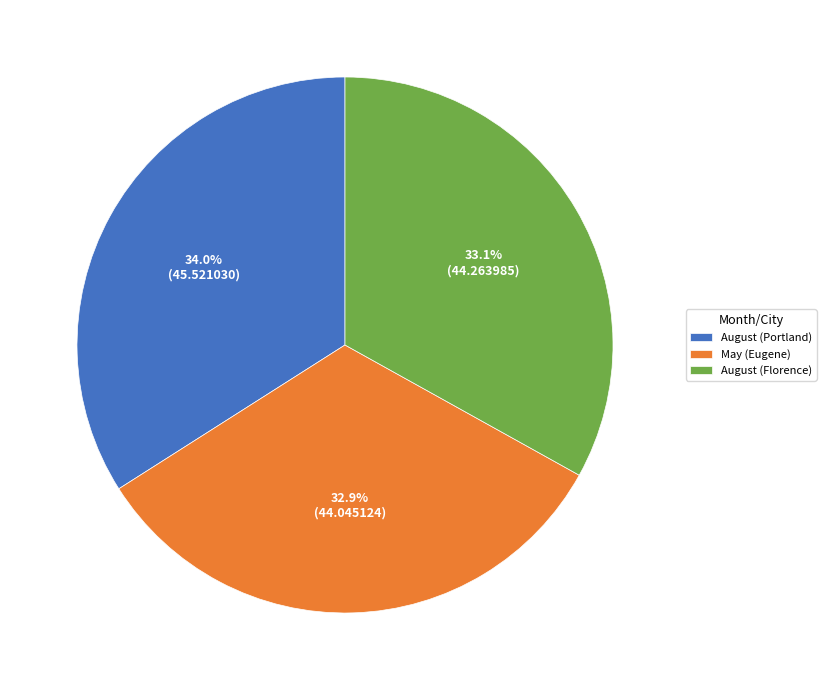

To the nearest percent, what percentage of the pie is May (Eugene)?

33%